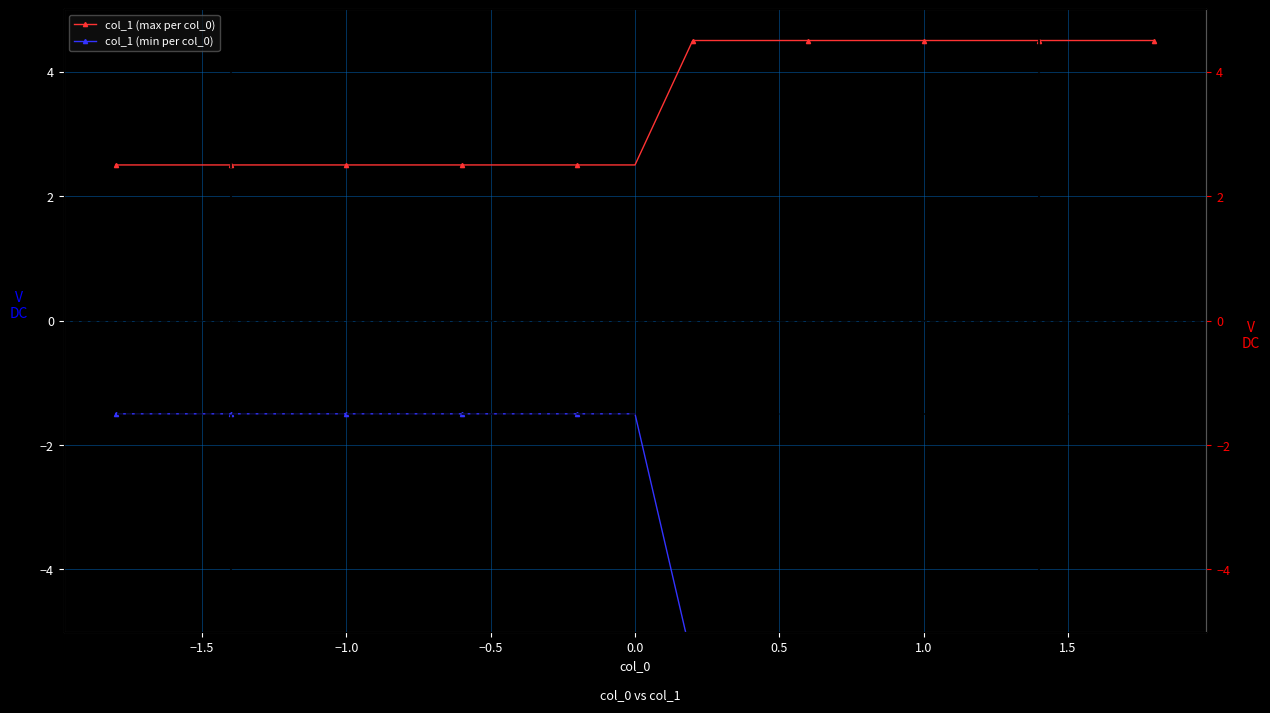

How many distinct data groups are displayed?

2